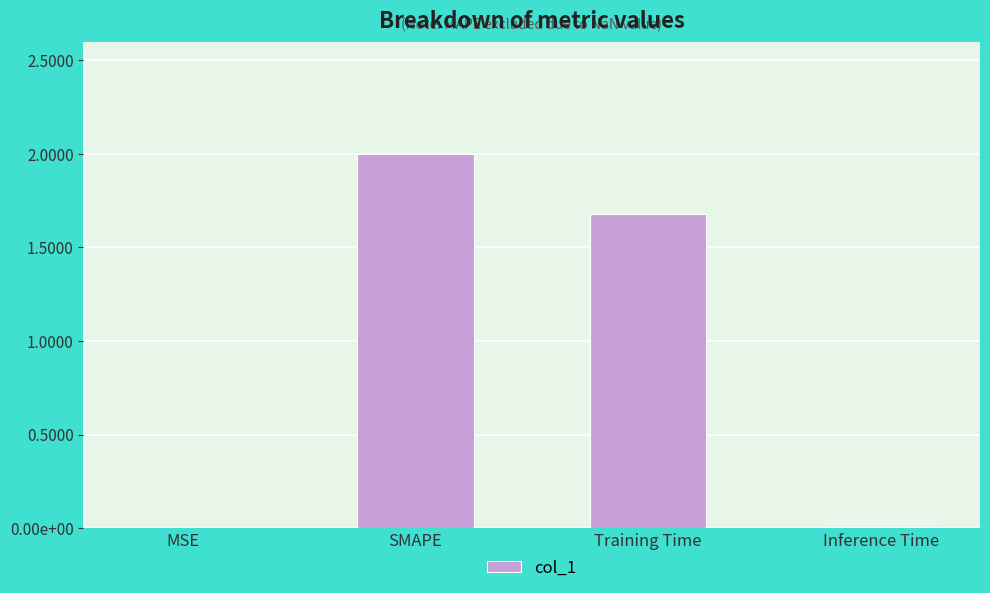

List the labels in order of value, smallest first.

MSE, Inference Time, Training Time, SMAPE